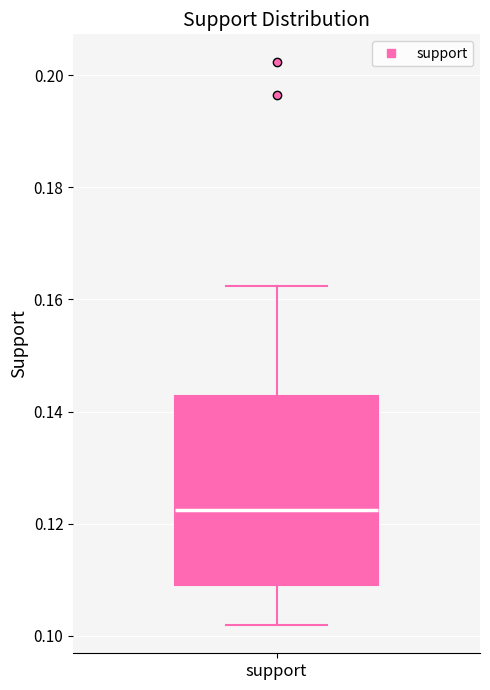

Read this box plot against the y-axis: the position of the median line, the range covered by the box, and the ends of both whiskers. The values are not printed on the chart, so give them approximately, as read against the axis.

median 0.122, box 0.110 to 0.142, whiskers 0.102 to 0.162